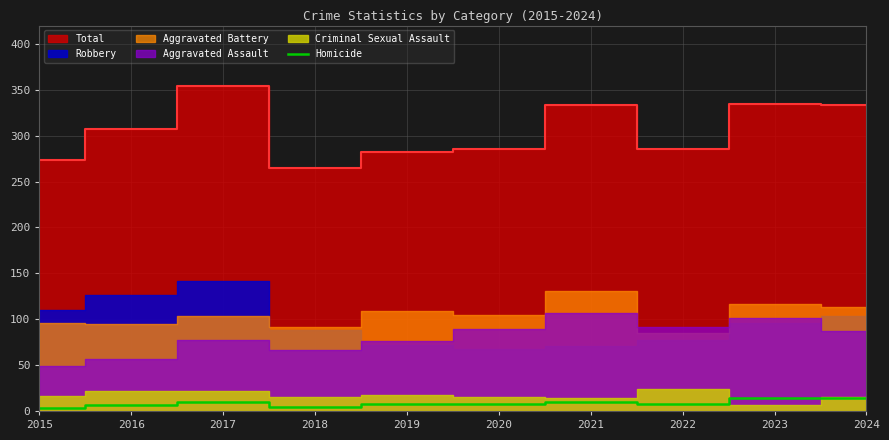

Does the chart have visible grid lines?

Yes